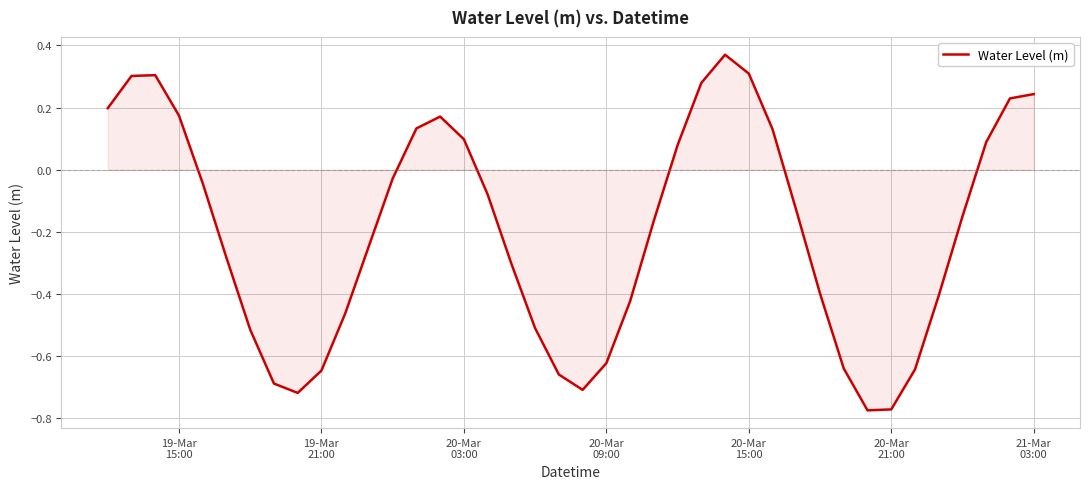

What is the difference between the second highest and minimum values?

1.1